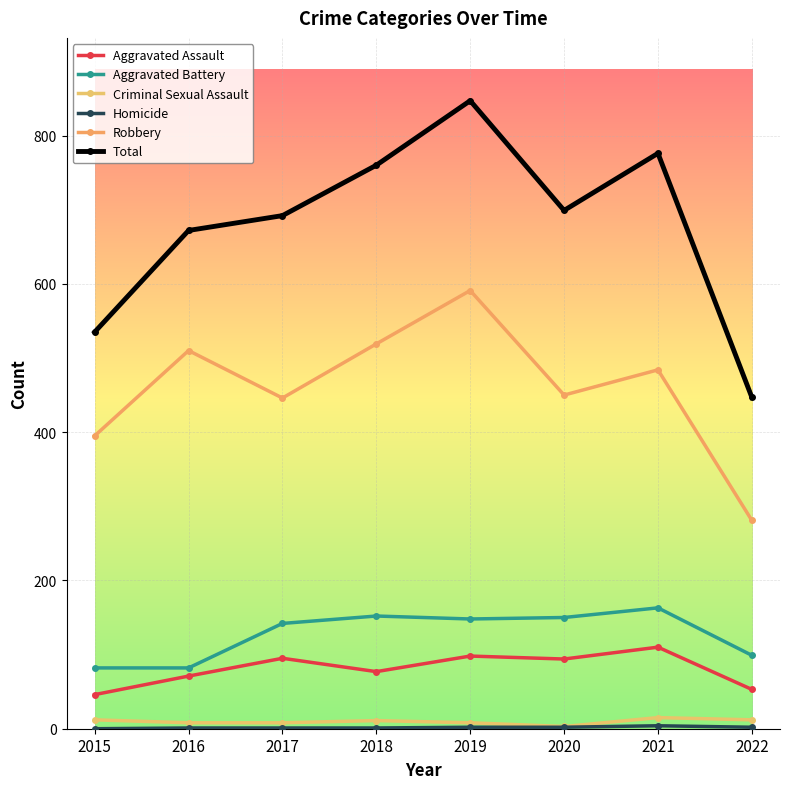

True or false: Total has a value of 148 at 2016.

False